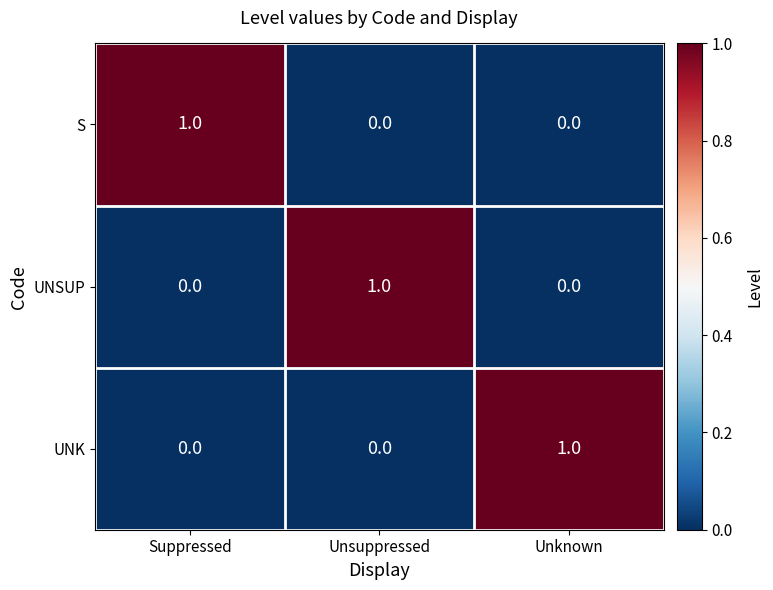

At how many categories does at least one series exceed 0?

3